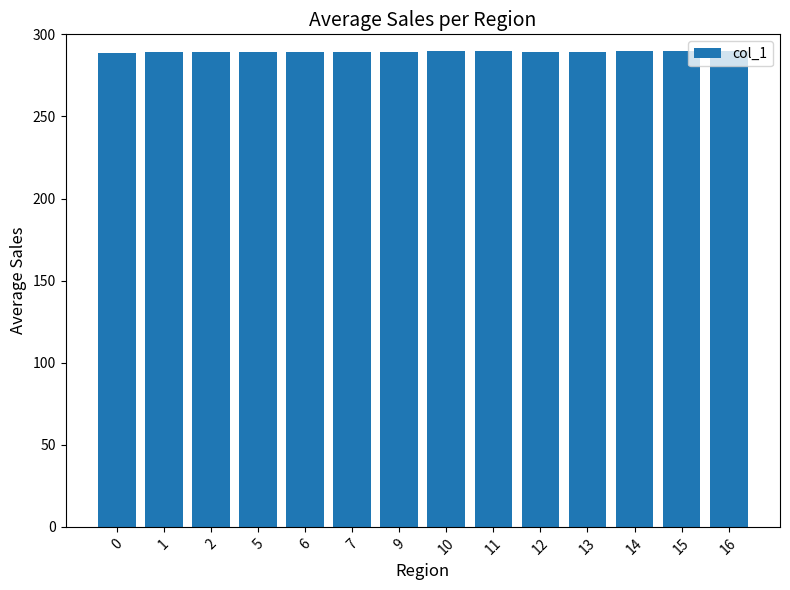

What is the change in value from 0 to 5?

+0.5